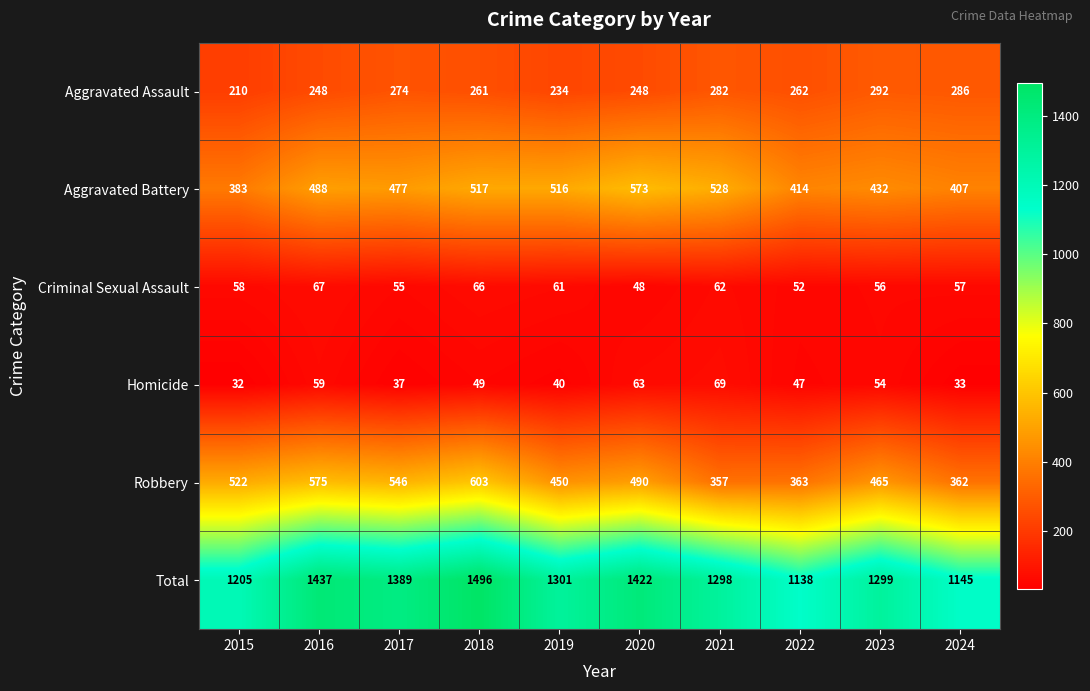

List the series in order of their peak value, highest first.

Total, Robbery, Aggravated Battery, Aggravated Assault, Homicide, Criminal Sexual Assault